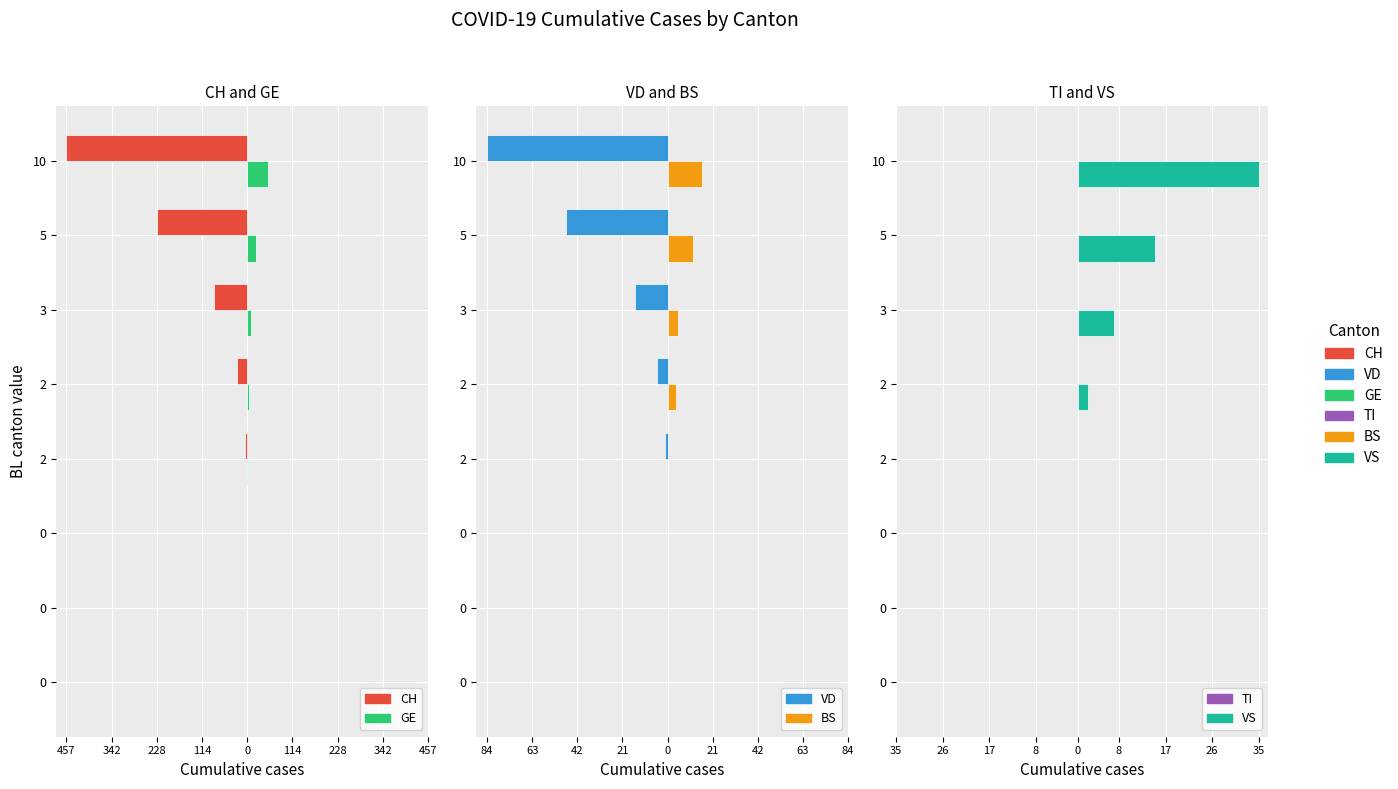

Between 114 and 228, which series saw the biggest shift?

CH